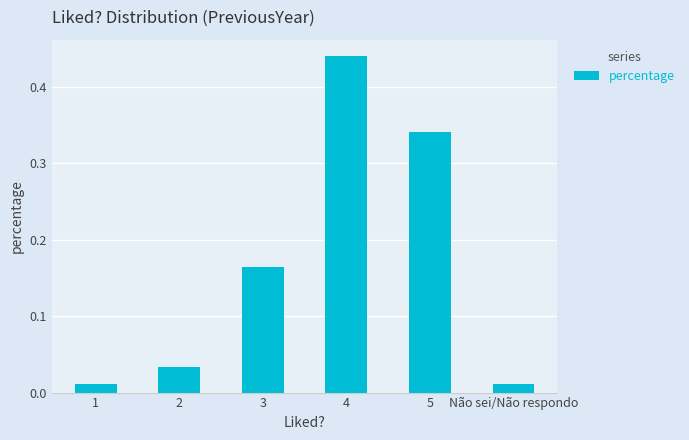

How many data points does each series have?

6